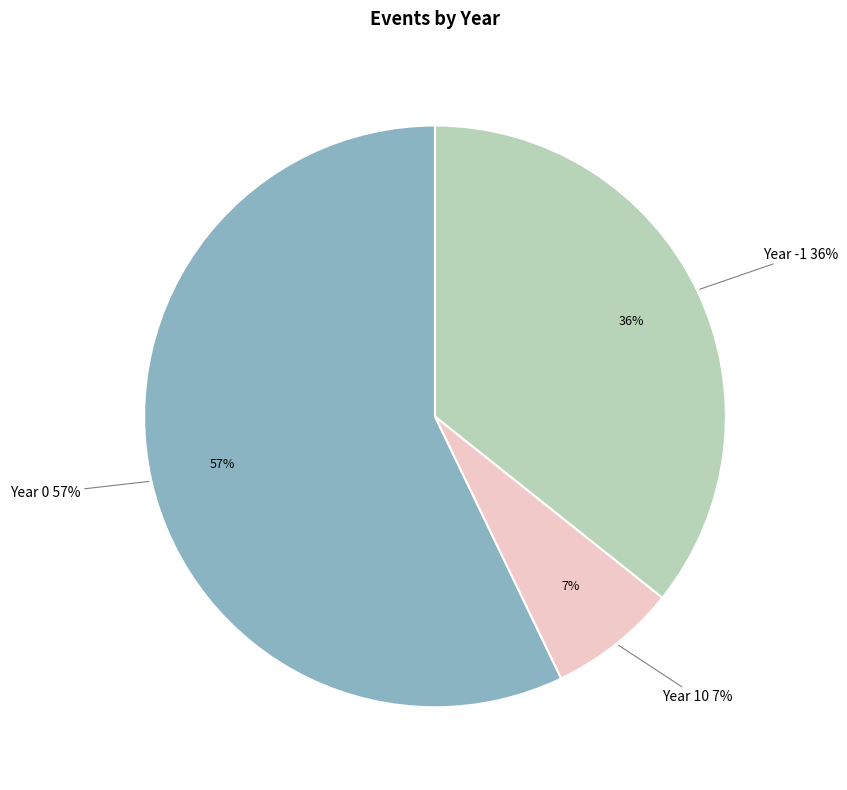

Is there any slice that represents more than half of the pie?

Yes